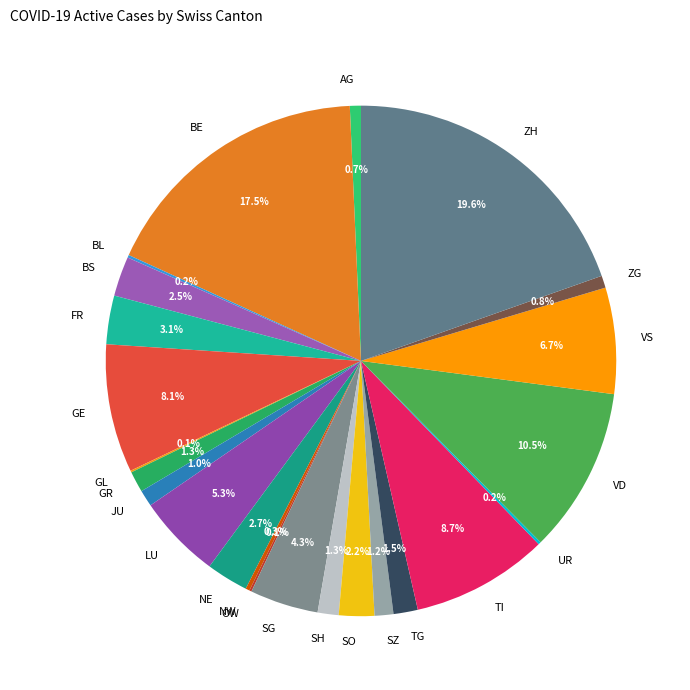

What is the ratio of the value at BE to the value at AG?

25.0